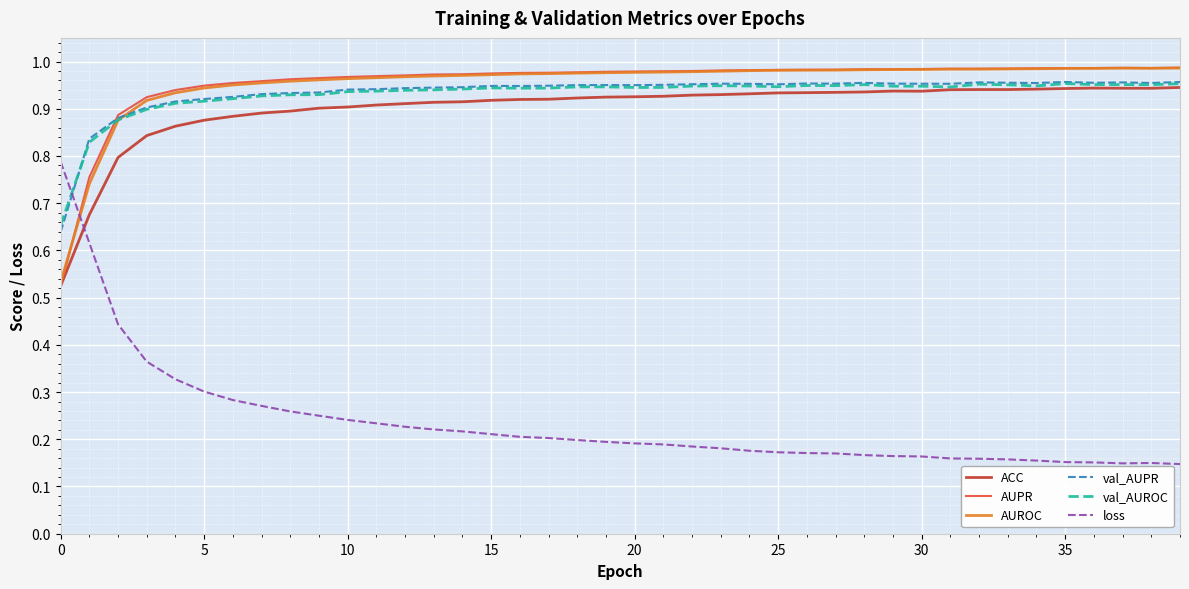

Does the chart display data point markers on the line(s)?

No